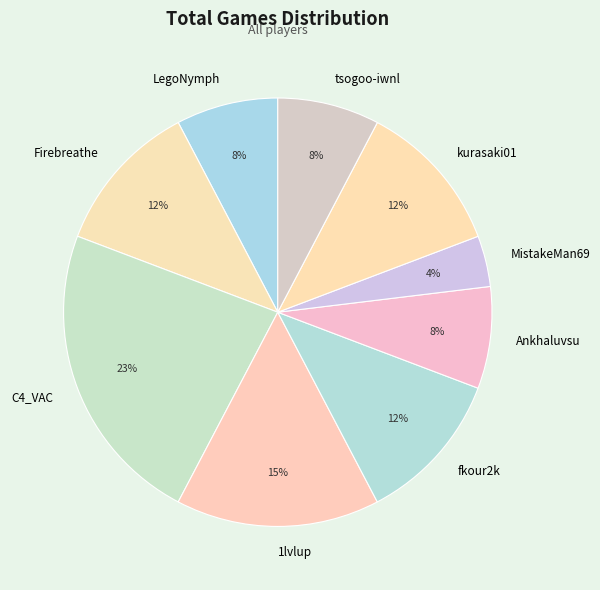

Is it true that Firebreathe is 12% of the pie?

True